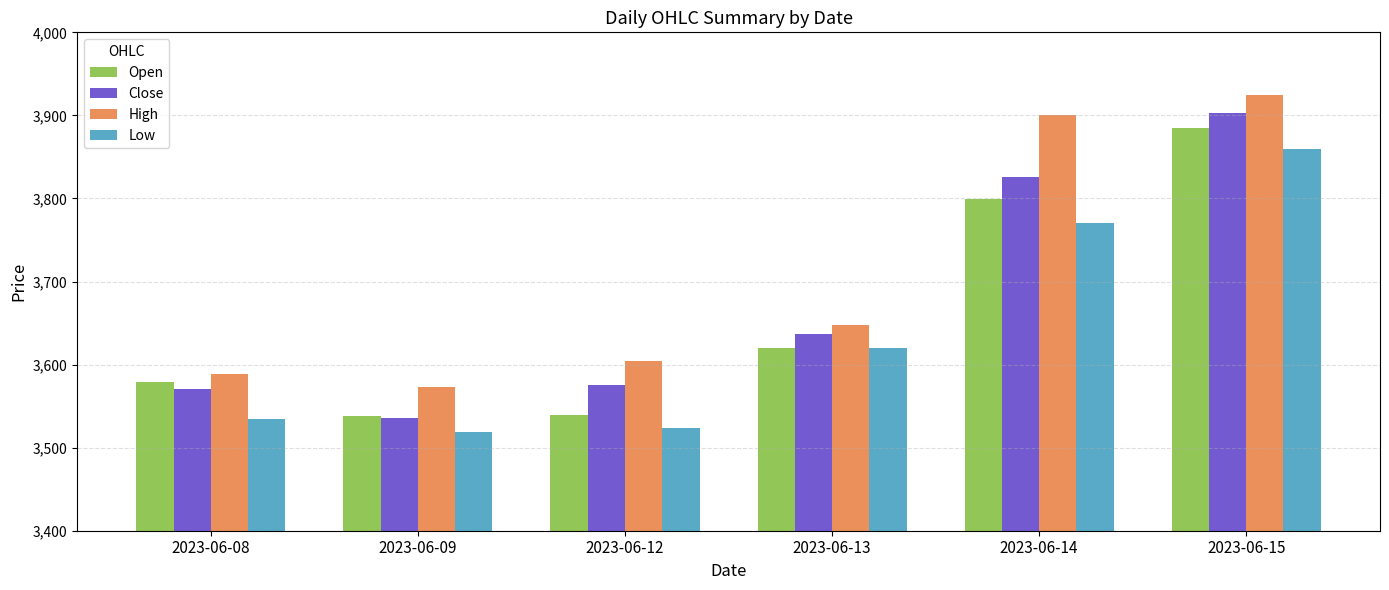

Count the number of data series in this chart.

4